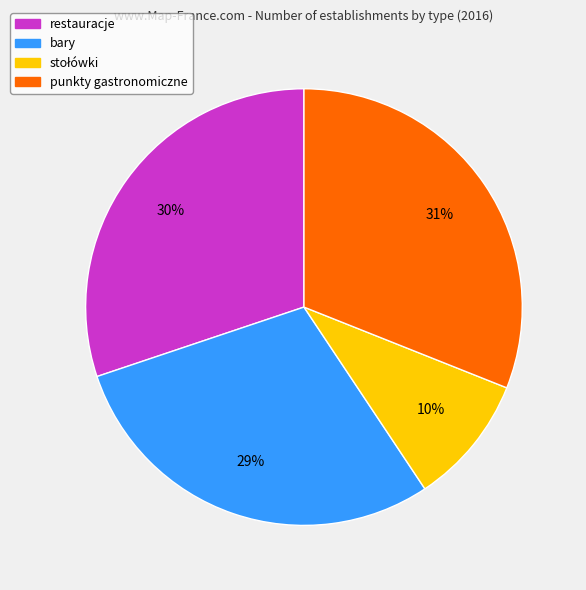

The punkty gastronomiczne slice represents 38% of the pie. True or false?

False